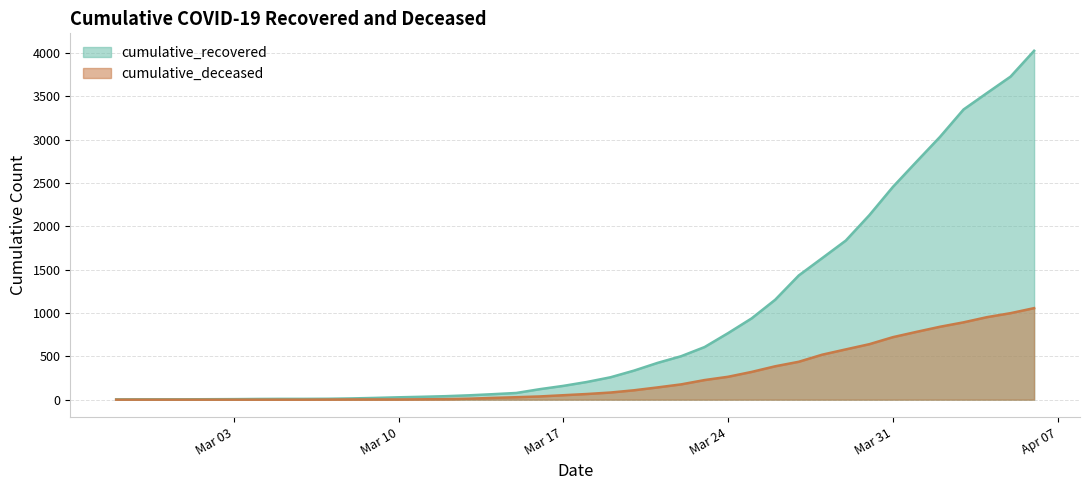

At which label does cumulative_recovered first exceed 204?

2020-03-19